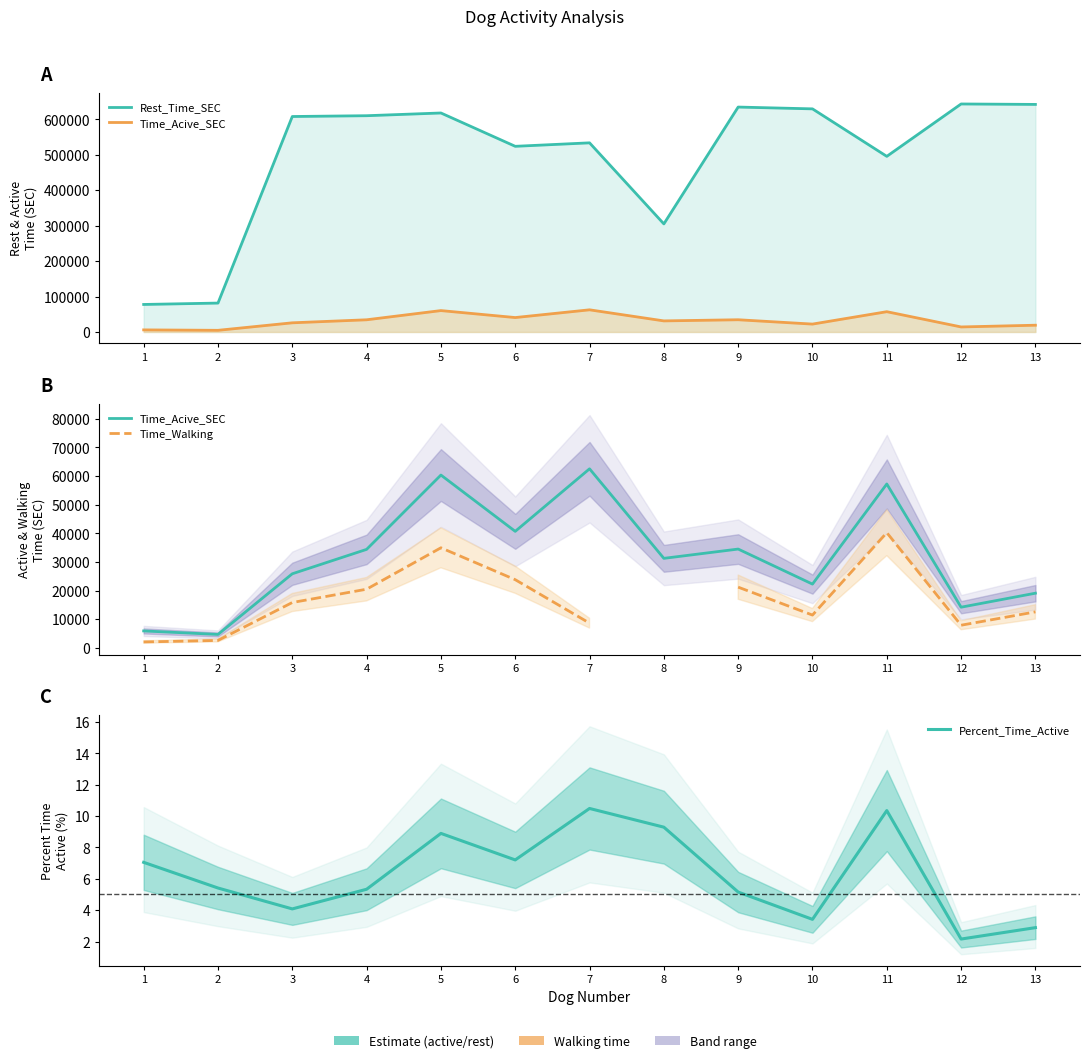

Which has a higher value, 12 or 7?

12